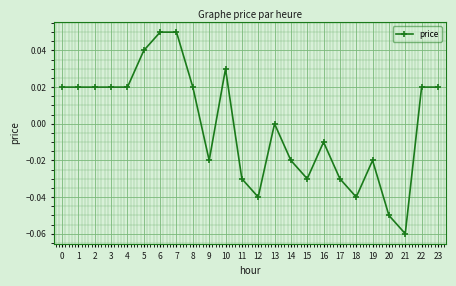

Between 6 and 23, which is larger?

6